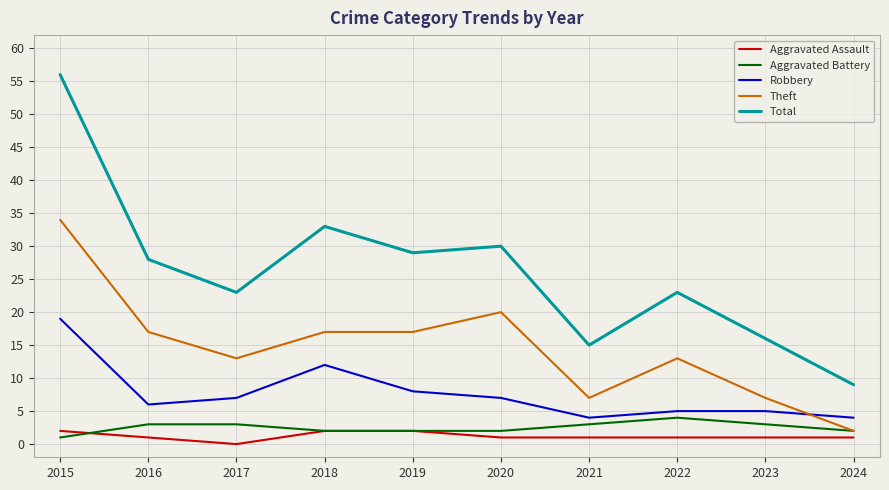

What is the highest value of the Robbery series?

19